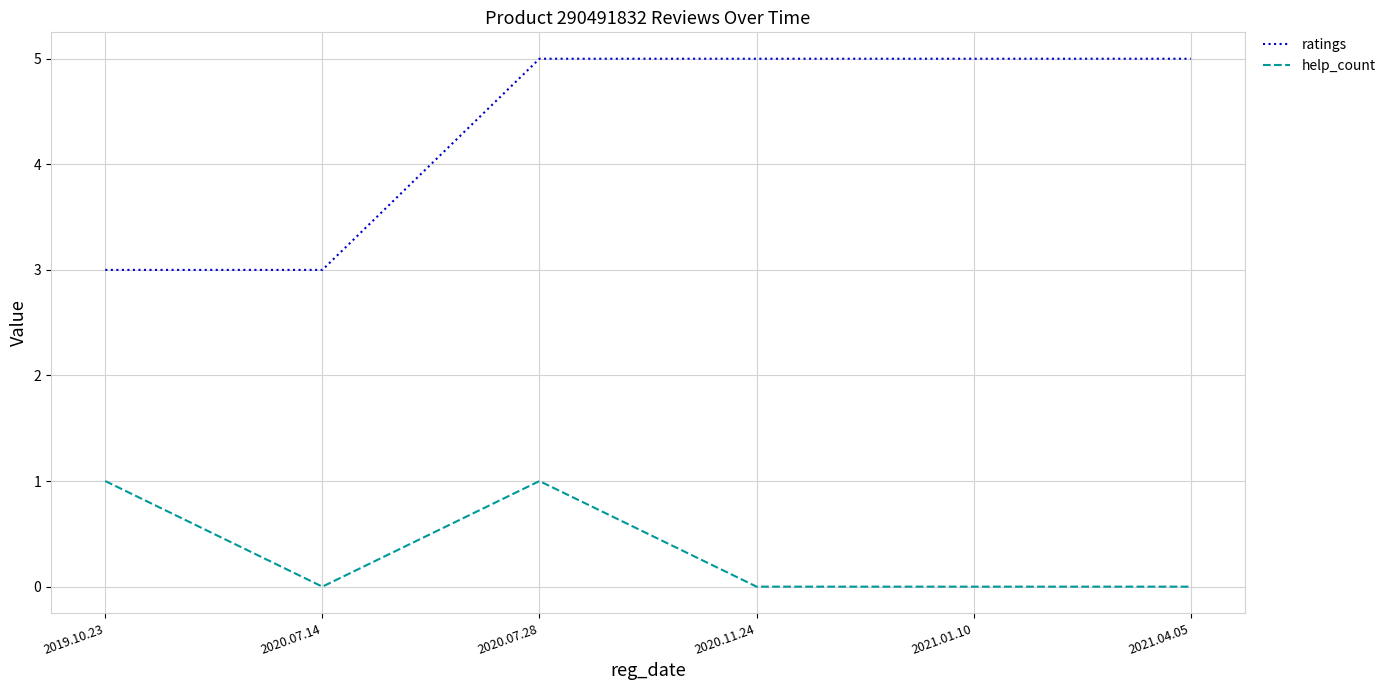

What position from the left is 2021.04.05?

6